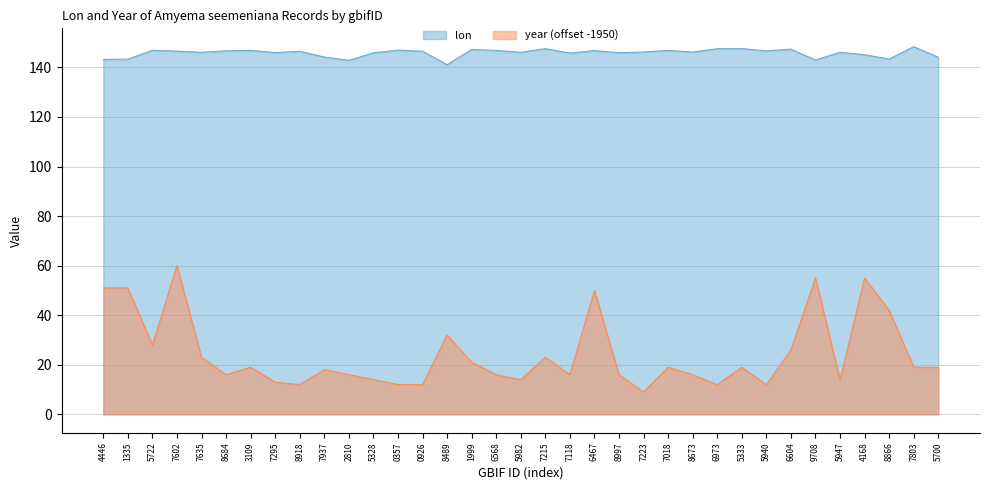

True or false: lon has a value of 146.7 at 8684.

True